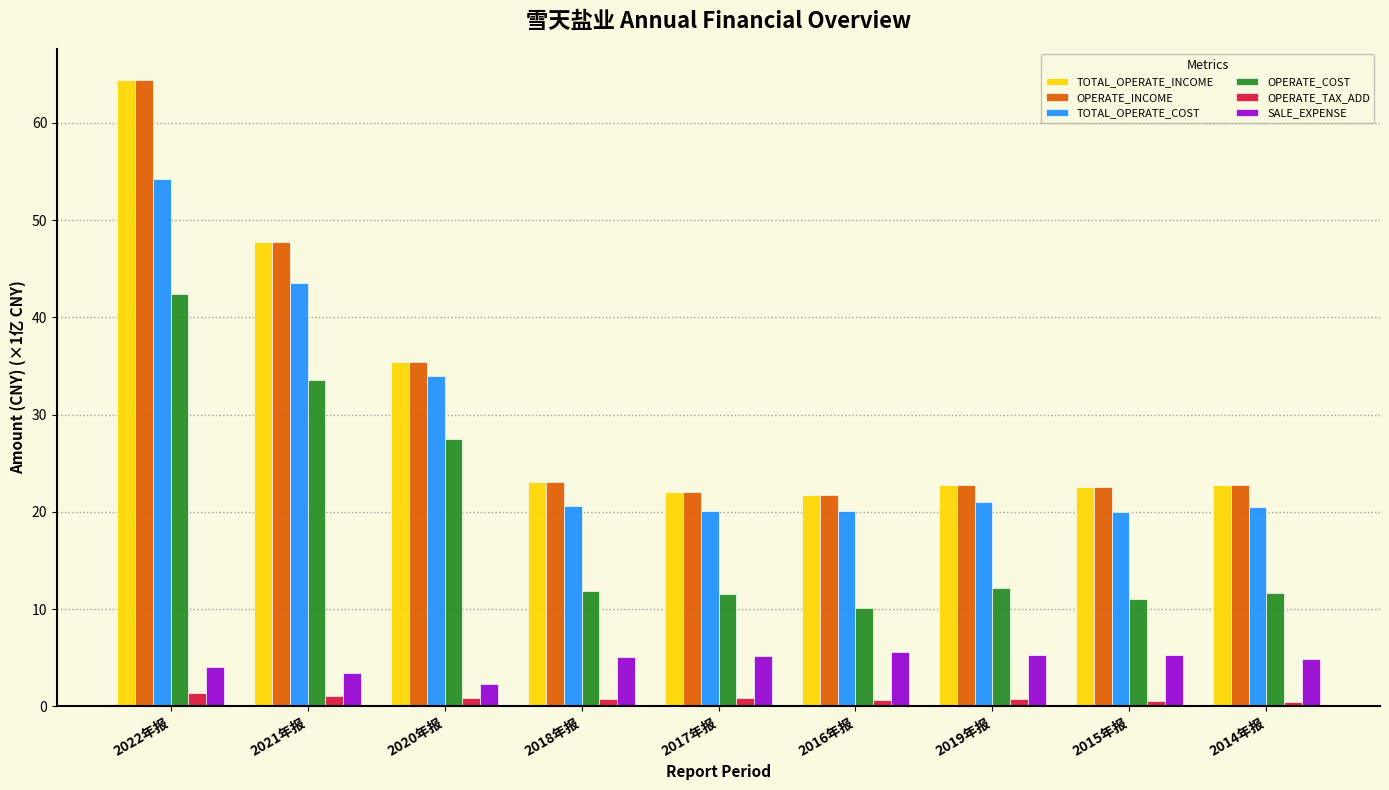

At which category is the sum across all series the highest?

2022年报